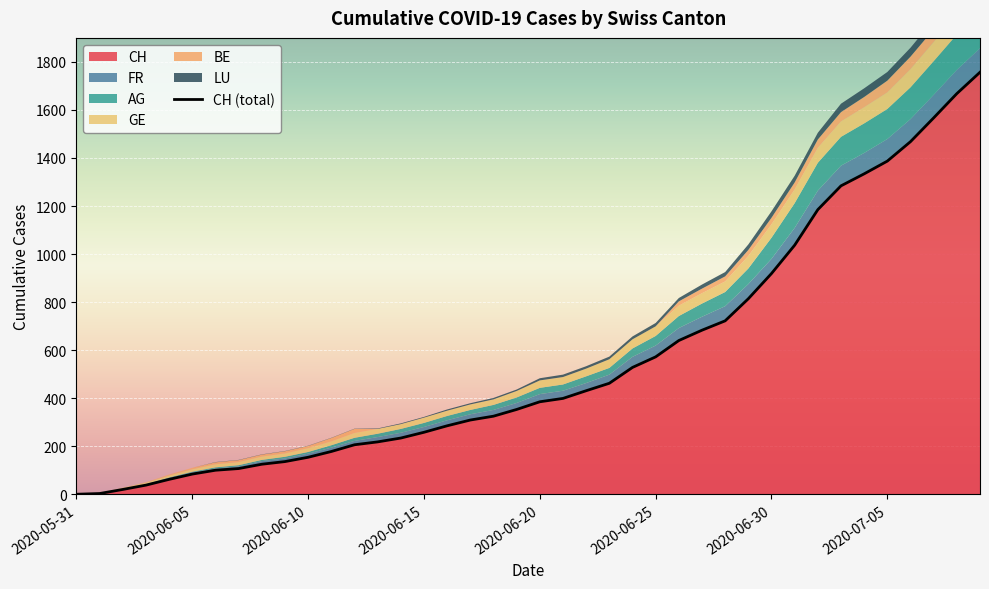

True or false: the data shows 100 at 2020-06-30.

True